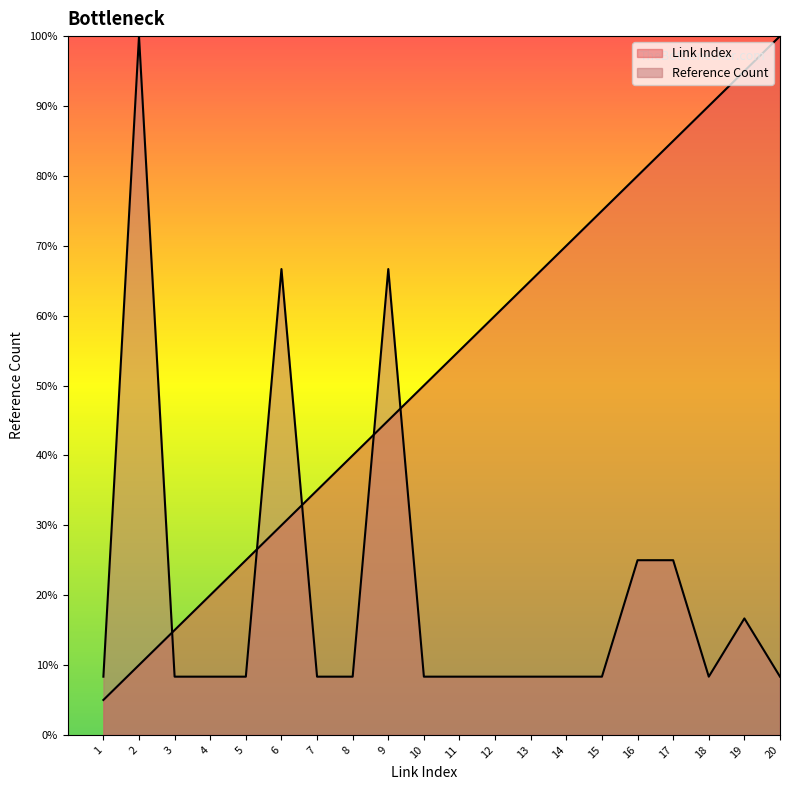

Does the chart display data point markers on the line(s)?

No